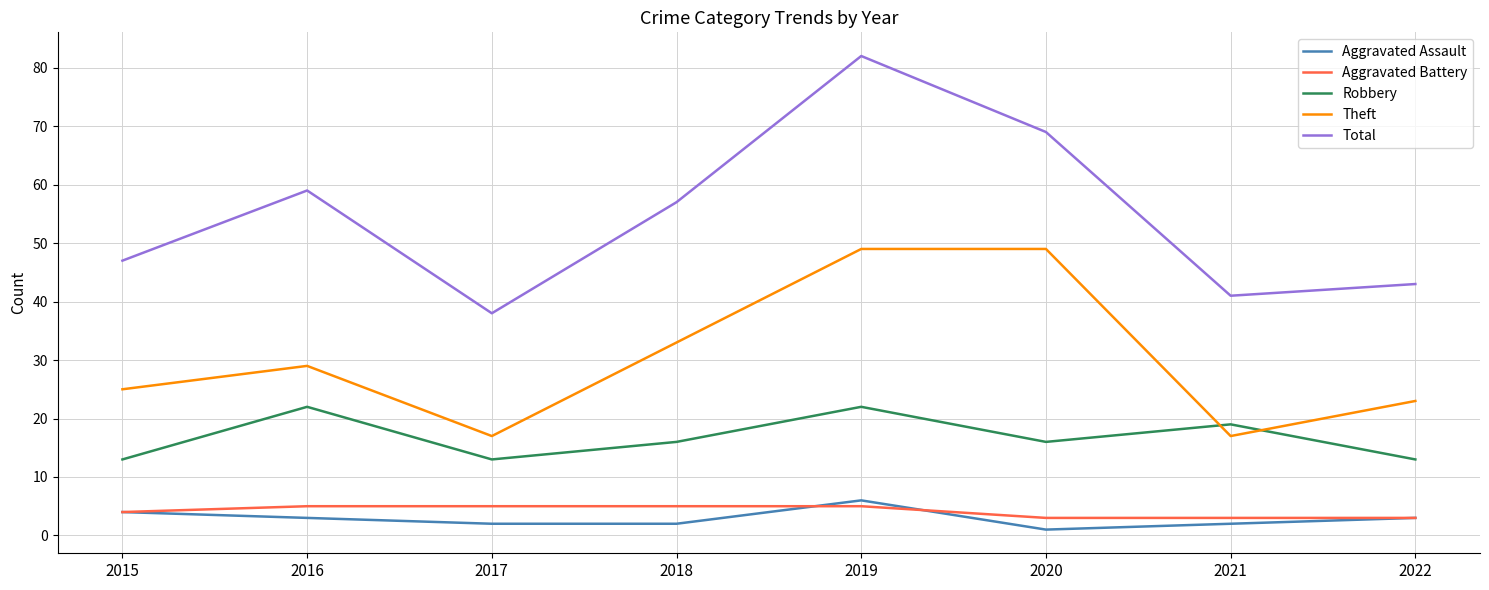

Is it true that Theft equals 67 at 2020?

False